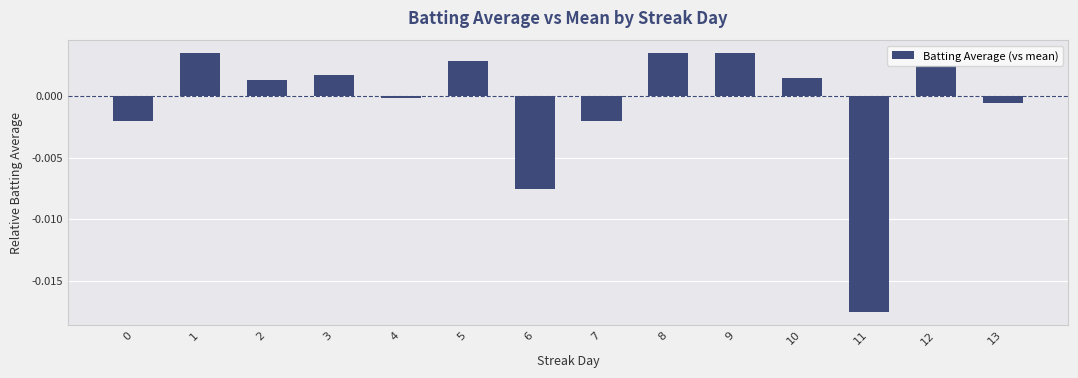

The chart shows a value of -0.0 at 4. True or false?

True